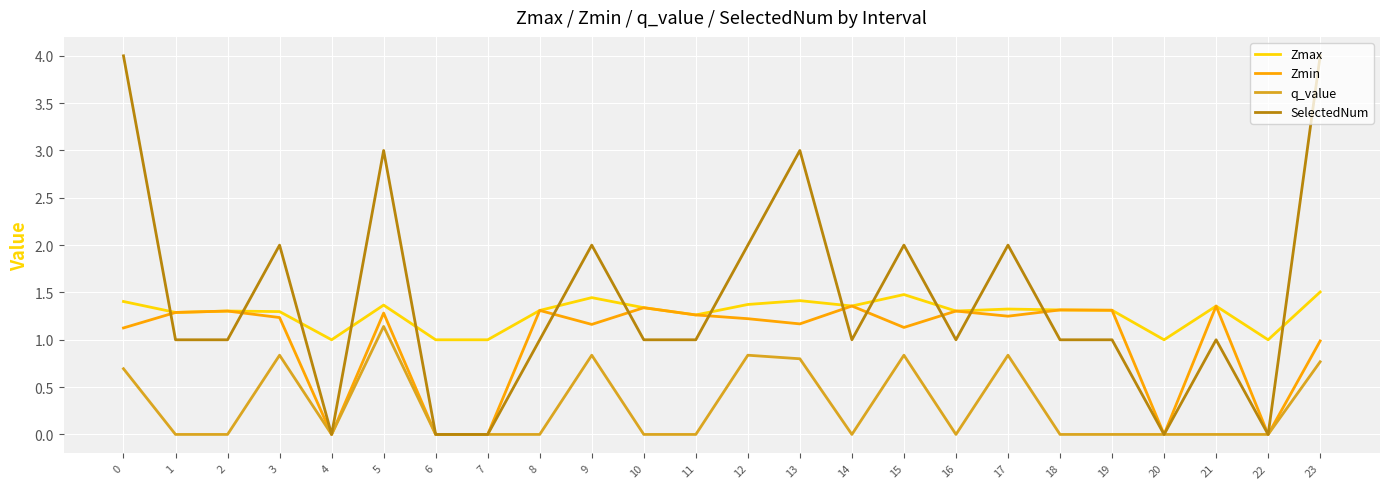

What is the highest value of the Zmax series?

1.5